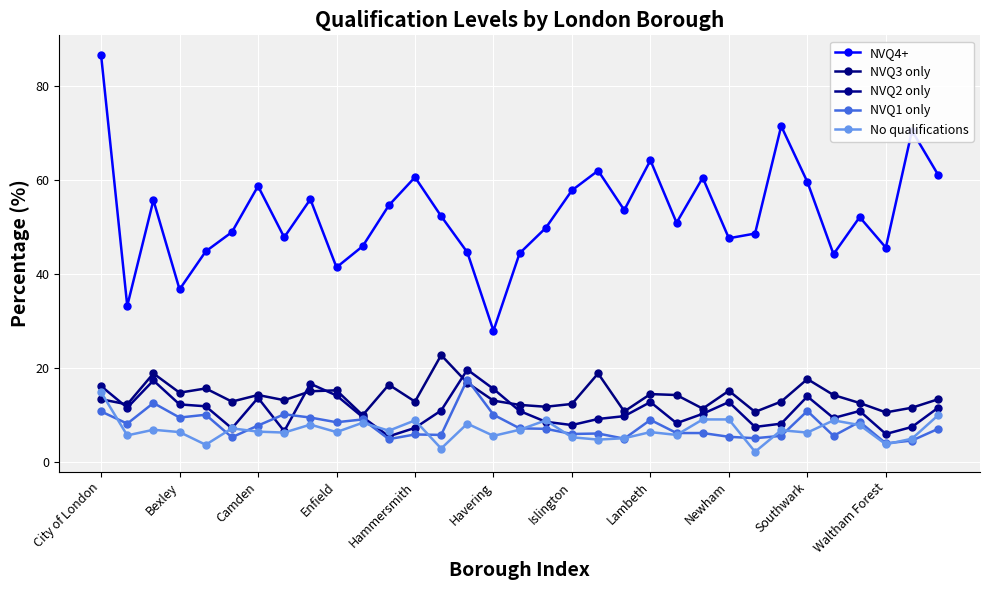

Which category has the highest value in the NVQ1 only series?

14